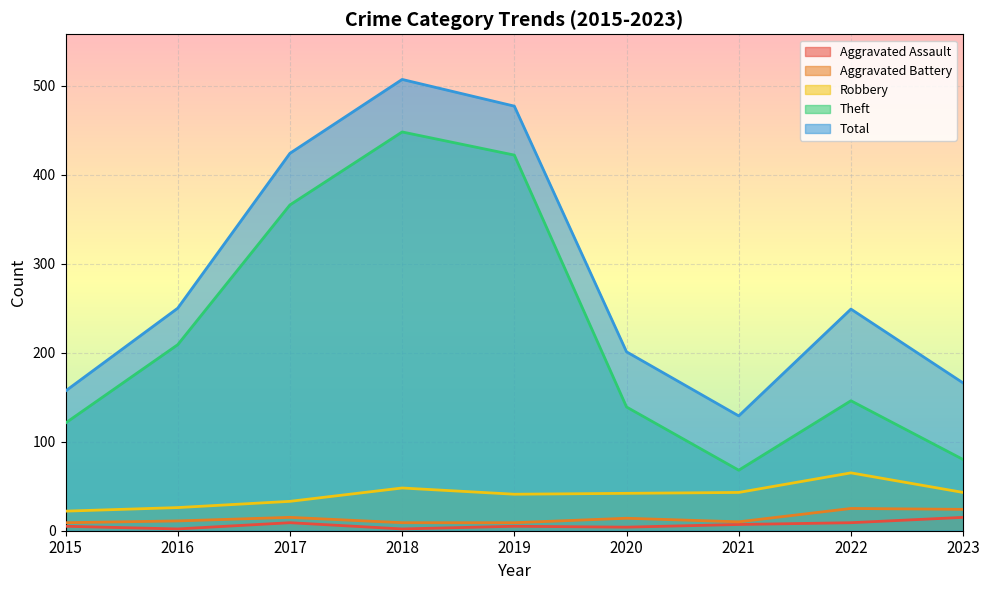

True or false: Theft and Total intersect in this chart.

False